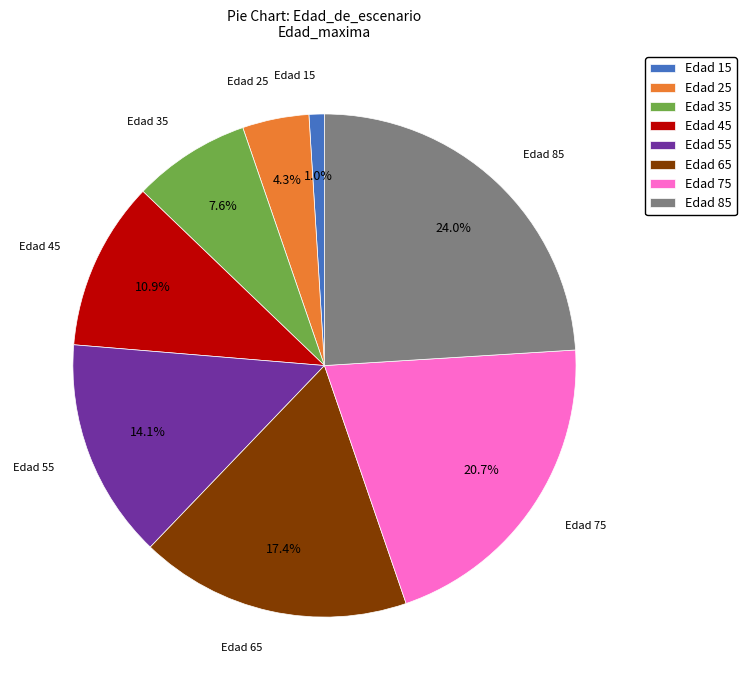

Is there a majority slice in this chart?

No